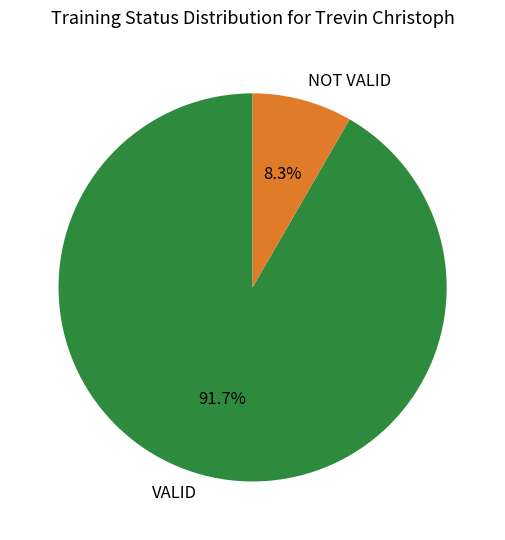

What percentage is the NOT VALID slice, to the nearest percent?

8%